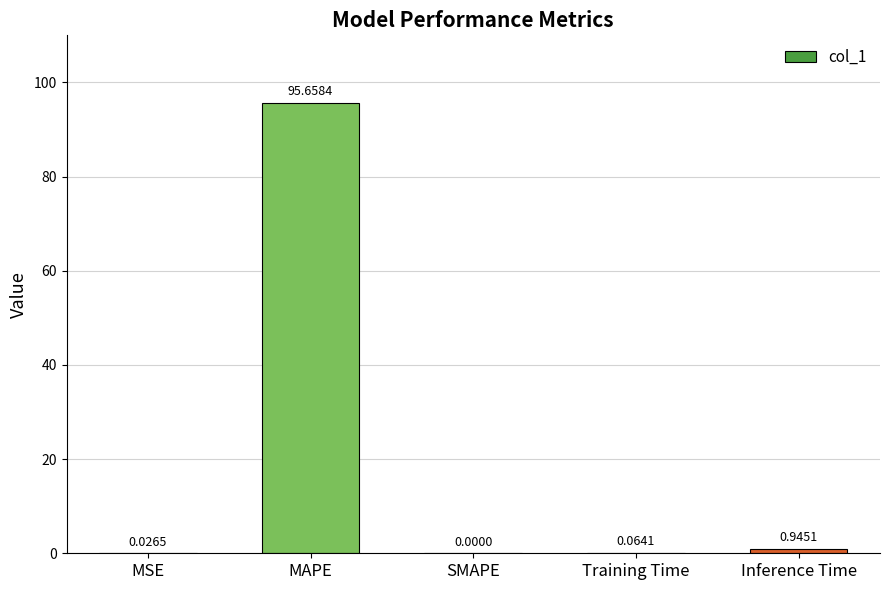

What is the sum of the values at Training Time and MAPE?

95.7